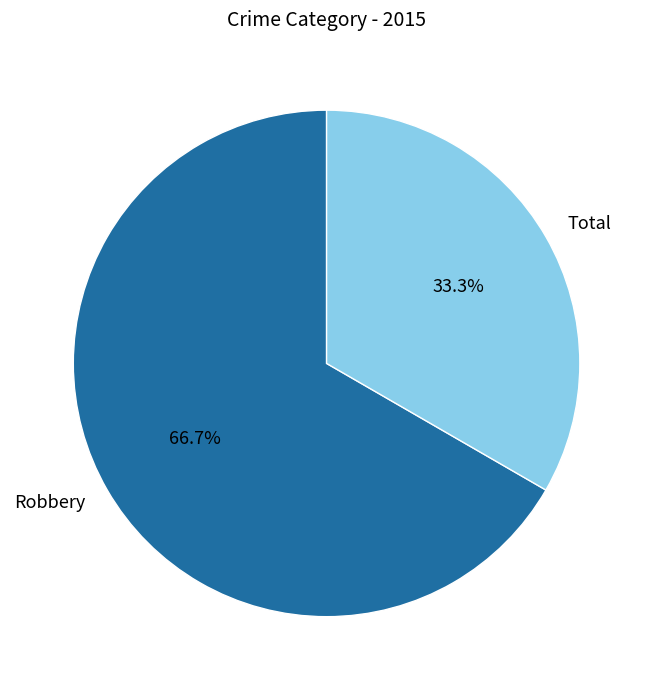

What percentage is the Total slice, to the nearest percent?

33%